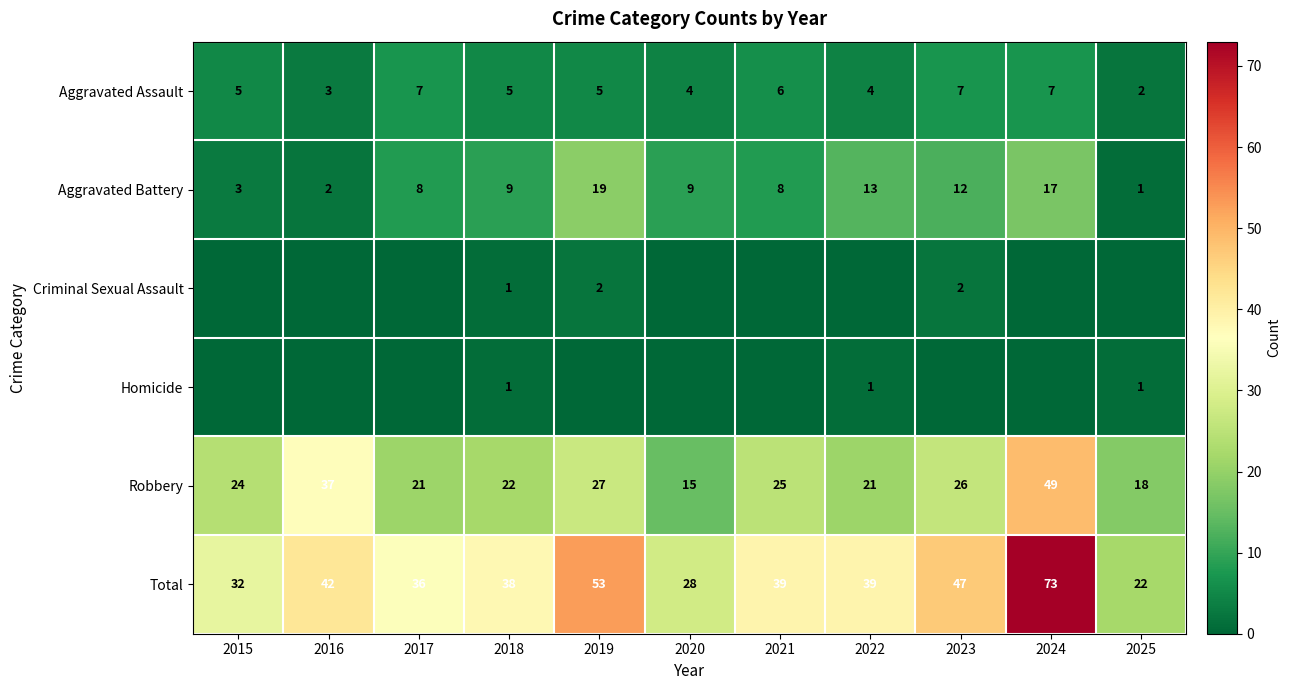

The Aggravated Assault series shows 2 at 2015. True or false?

False